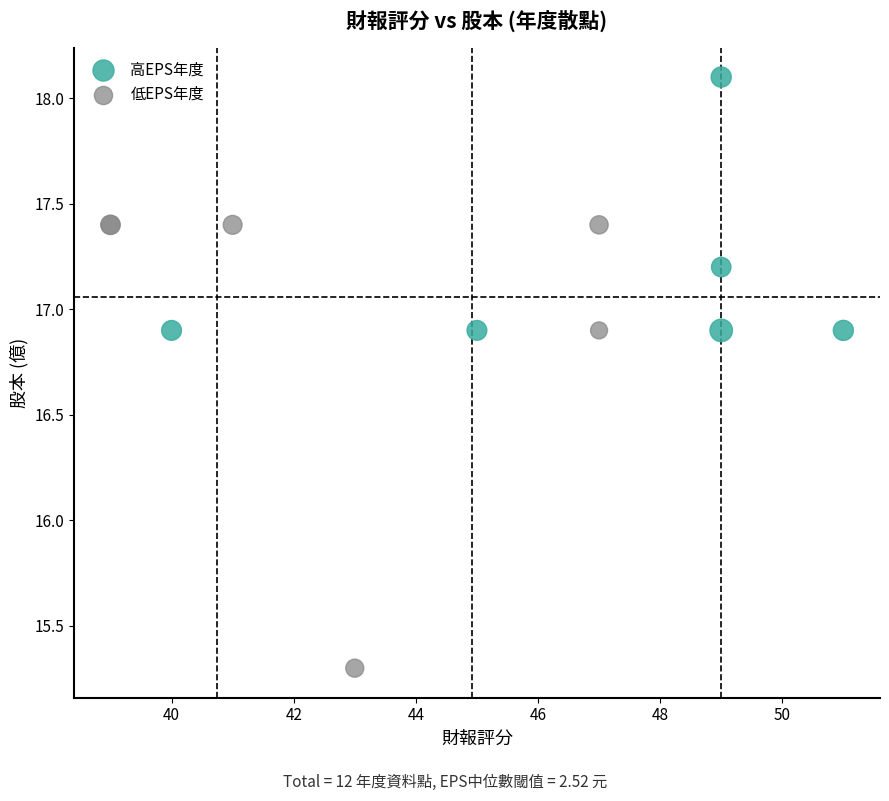

Which series contains the lowest Y value?

低EPS年度